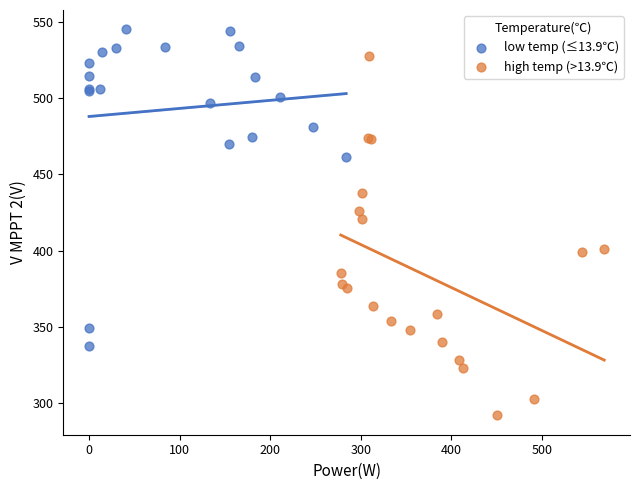

Which series has the largest Y range (max minus min)?

high temp (>13.9℃)